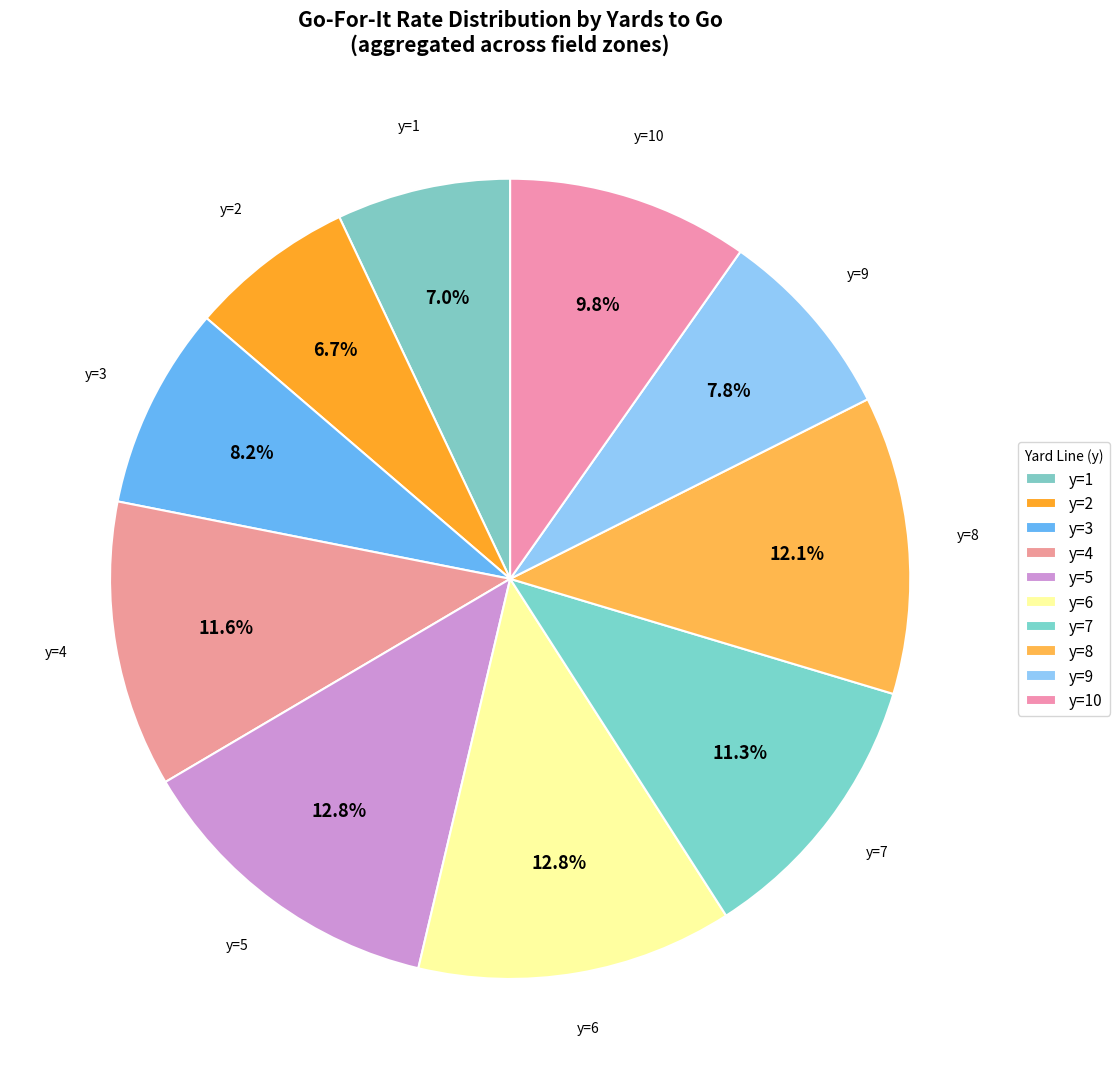

Is the sum of y=3 and y=5 greater than half?

No